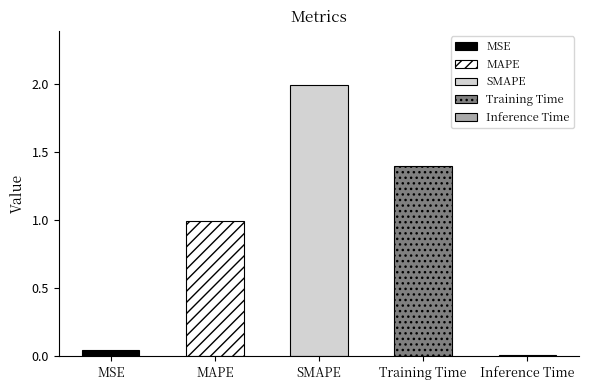

At which category does the chart reach its minimum across all series?

Inference Time